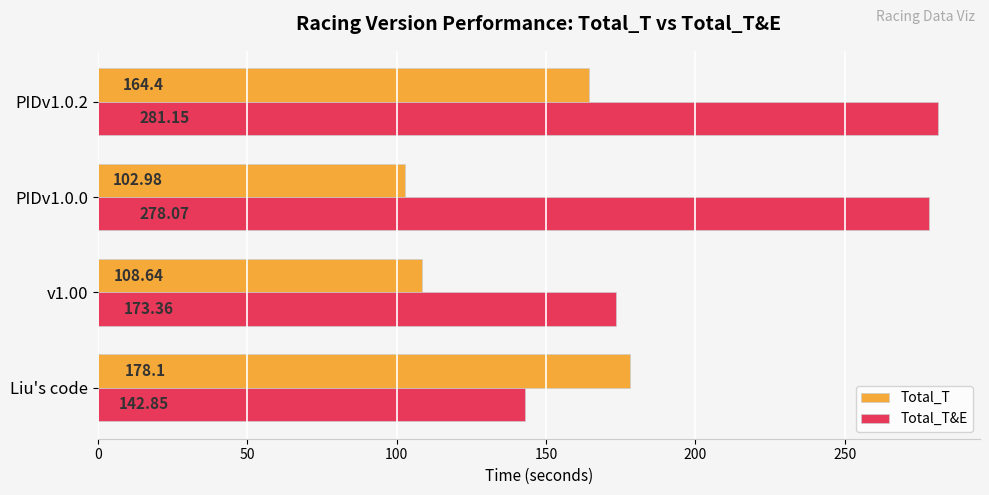

Rank the series by their maximum value, from highest to lowest.

Total_T&E, Total_T